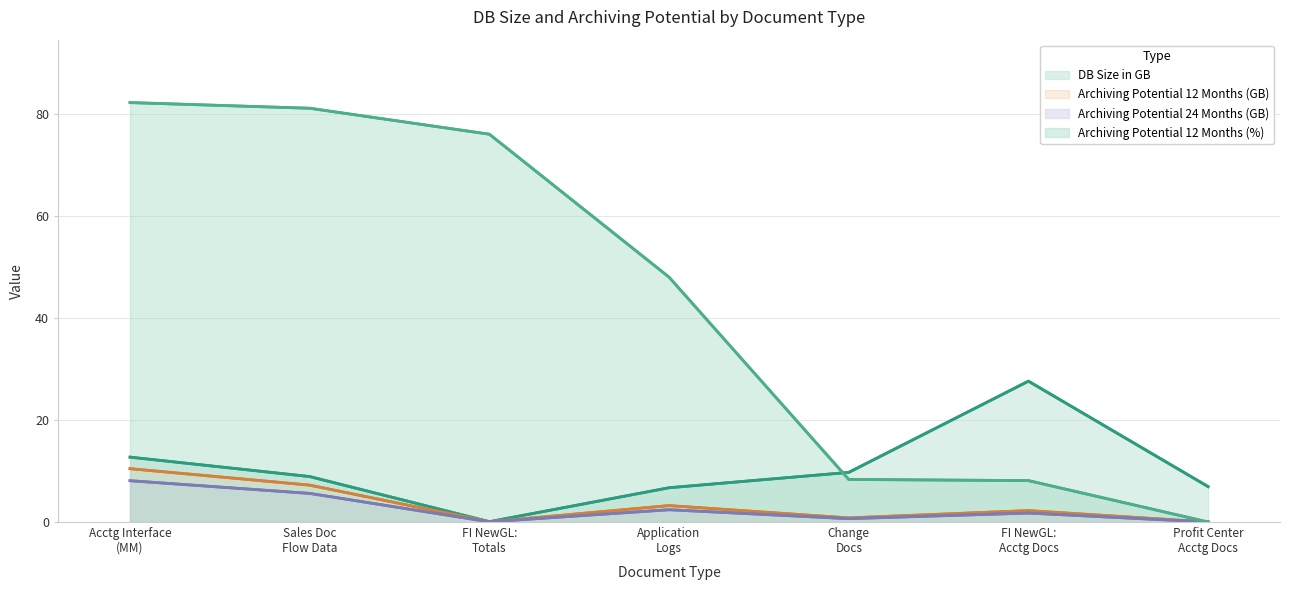

What is the greatest value displayed?

82.2